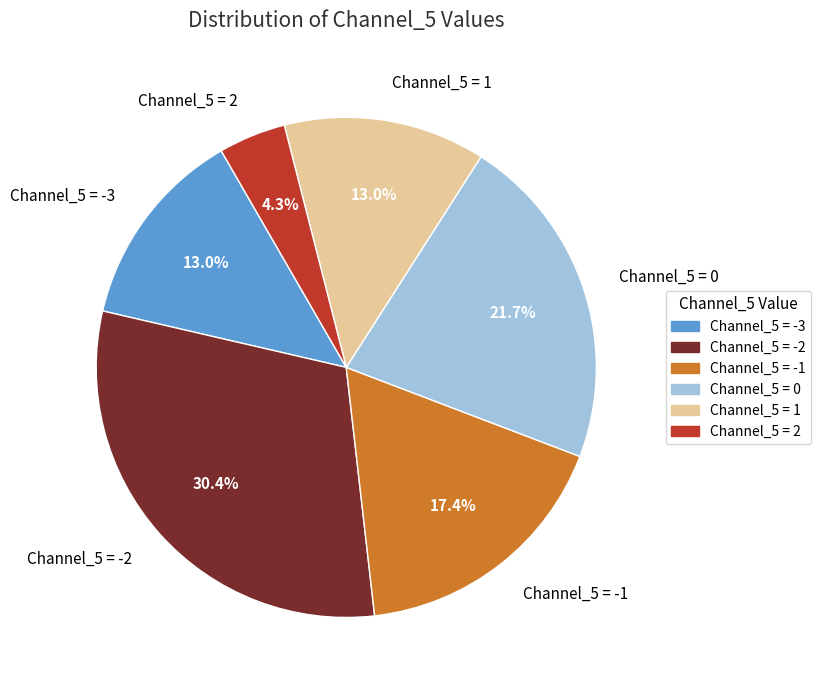

Count the number of slices in the pie.

6